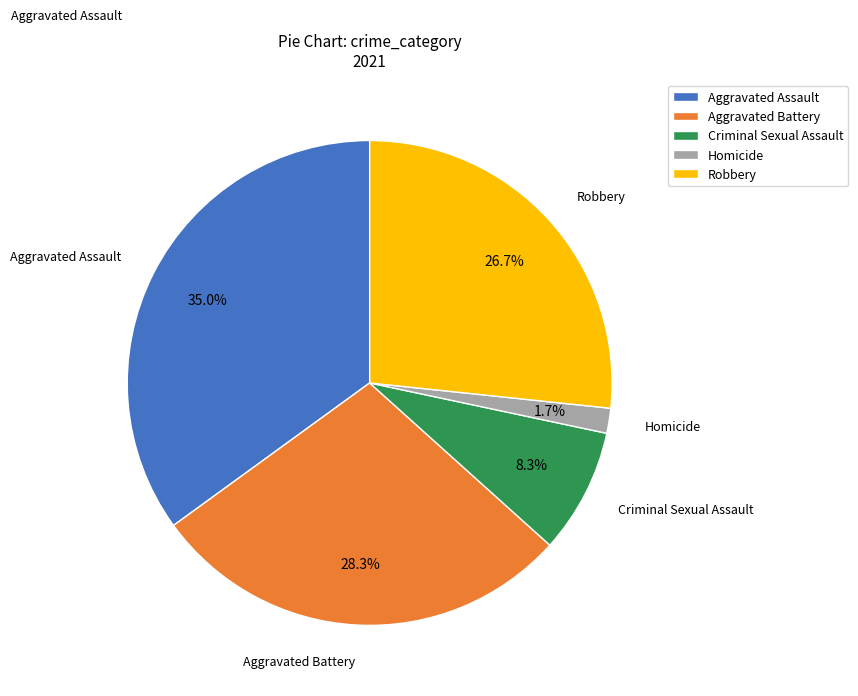

Is there any slice that represents more than half of the pie?

No